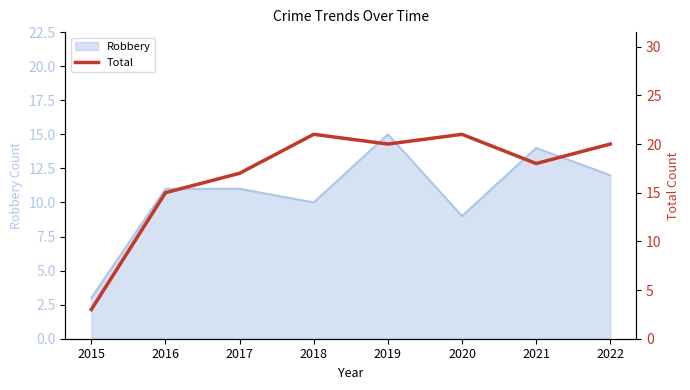

At which label does Robbery reach its peak?

2019